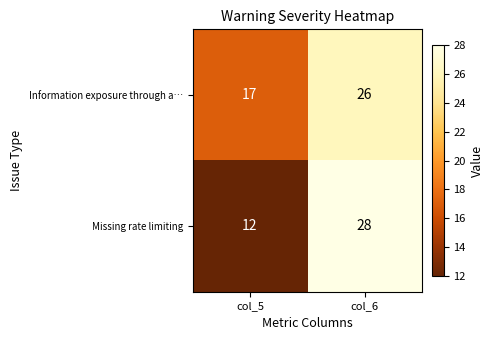

Which series has the largest total across all categories?

Information exposure through a…